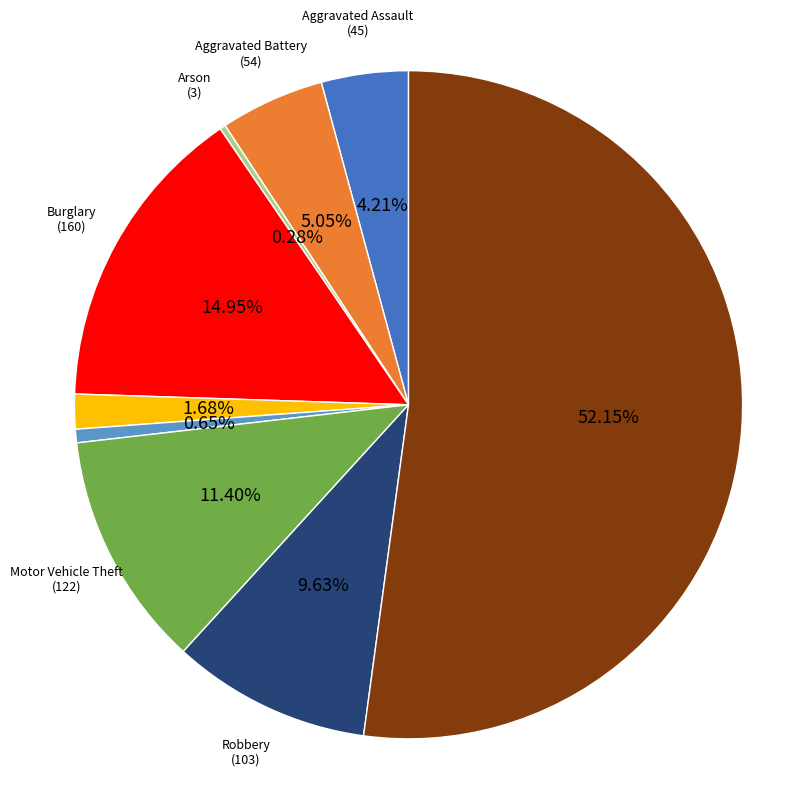

Is there any slice that represents more than half of the pie?

Yes